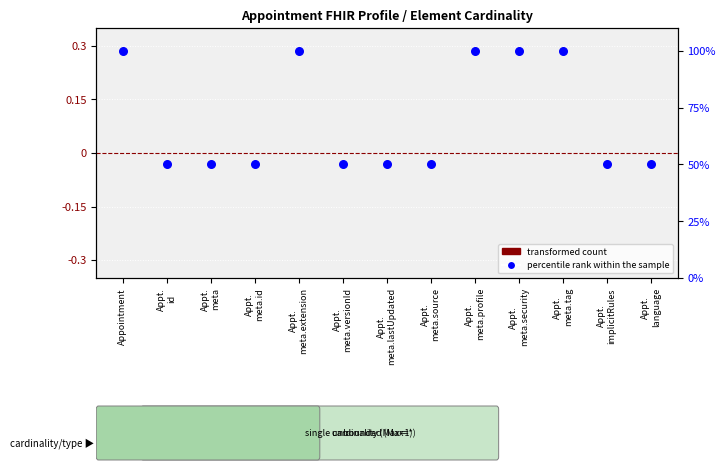

Which series contains the lowest Y value?

transformed count